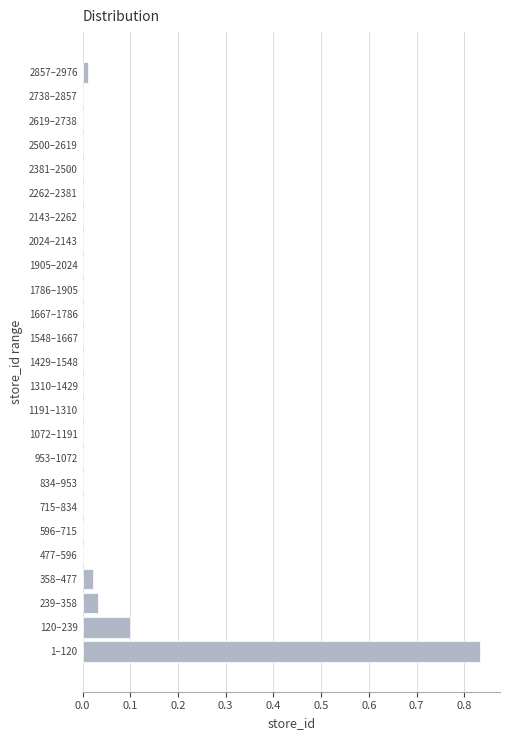

Between 358–477 and 477–596, which is larger?

358–477